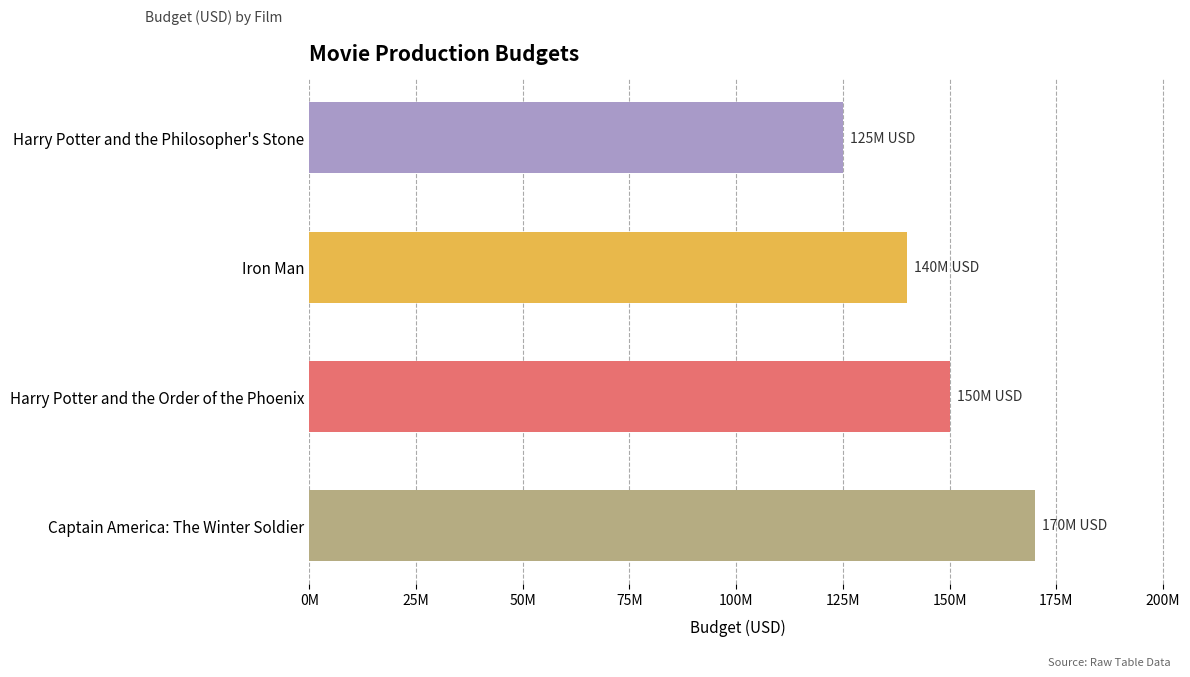

Which label corresponds to the smallest value in the chart?

Harry Potter and the Philosopher's Stone